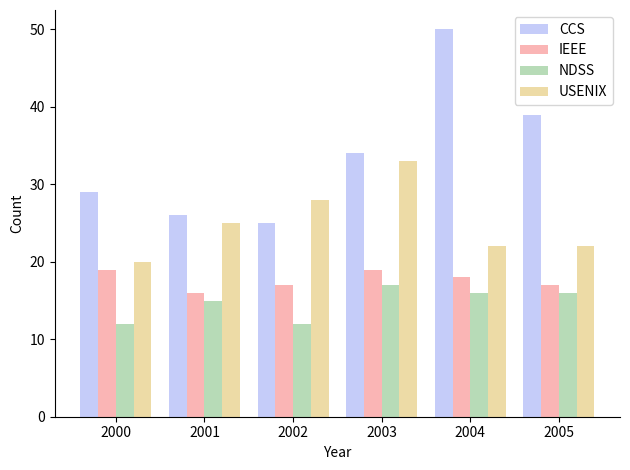

What is the lowest value of the CCS series?

25